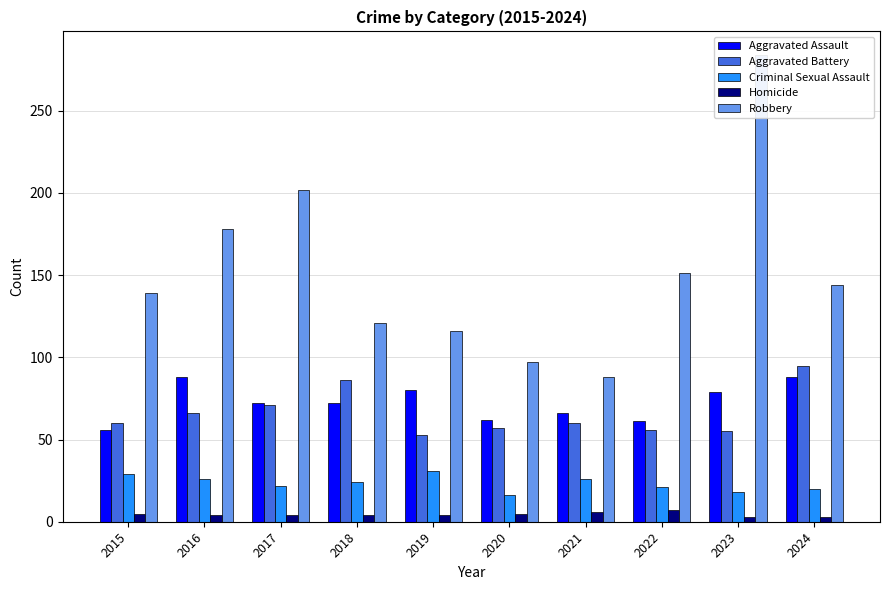

Reading left to right, what are all the values shown in this chart?

Aggravated Assault: 56	88	72	72	80	62	66	61	79	88
Aggravated Battery: 60	66	71	86	53	57	60	56	55	95
Criminal Sexual Assault: 29	26	22	24	31	16	26	21	18	20
Homicide: 5	4	4	4	4	5	6	7	3	3
Robbery: 139	178	202	121	116	97	88	151	284	144